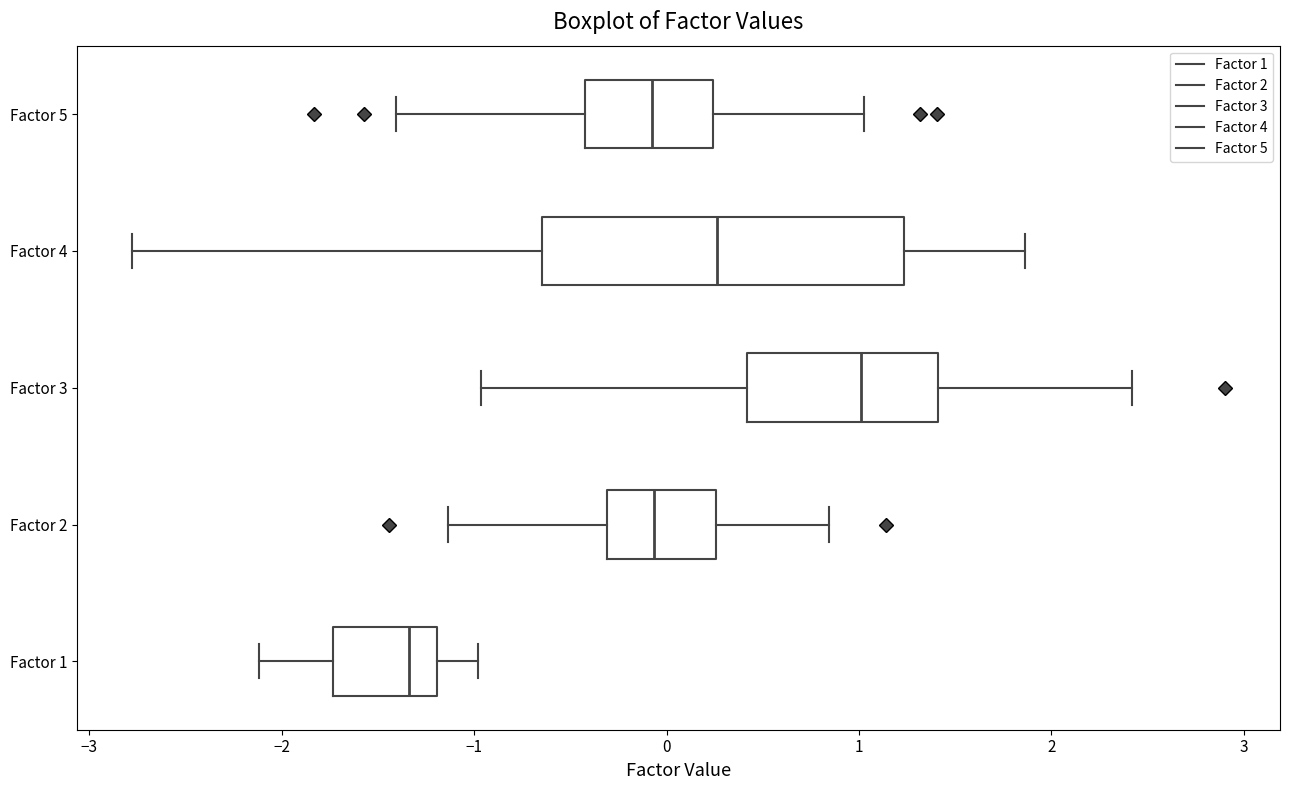

Reading bottom to top, read every box against the x-axis: the position of its median line, the range the box covers, and the ends of its whiskers. The values are not printed on the chart, so give them approximately, as read against the axis.

Factor 1: median -1.3, box -1.7 to -1.2, whiskers -2.1 to -1.0
Factor 2: median -0.1, box -0.3 to 0.3, whiskers -1.1 to 0.8
Factor 3: median 1.0, box 0.4 to 1.4, whiskers -1.0 to 2.4
Factor 4: median 0.3, box -0.6 to 1.2, whiskers -2.8 to 1.9
Factor 5: median -0.1, box -0.4 to 0.2, whiskers -1.4 to 1.0